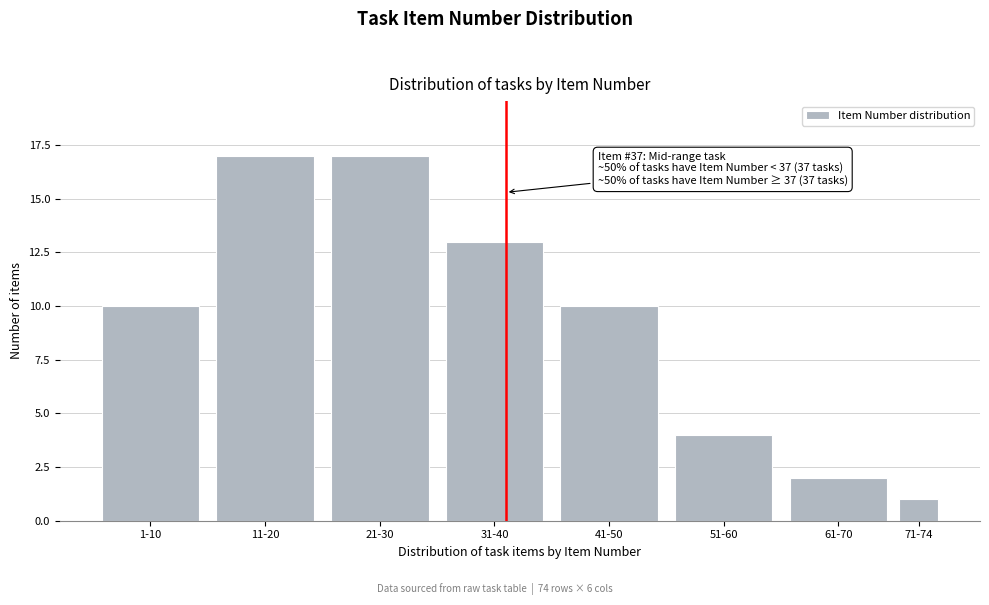

Reading right to left, extract all data points from this chart.

1	2	4	10	13	17	17	10